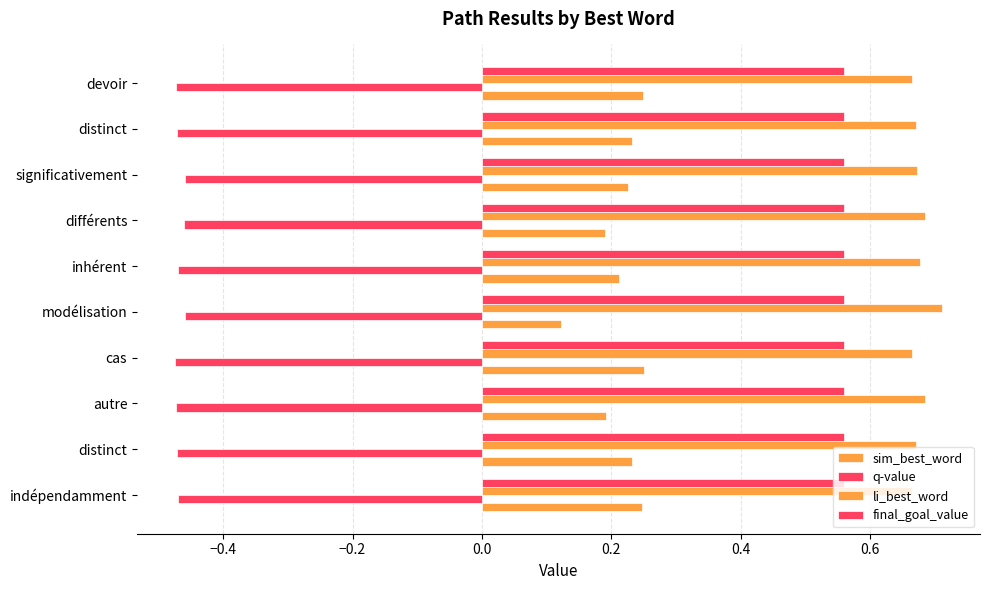

What are all the series names shown in the legend?

sim_best_word, q-value, li_best_word, final_goal_value